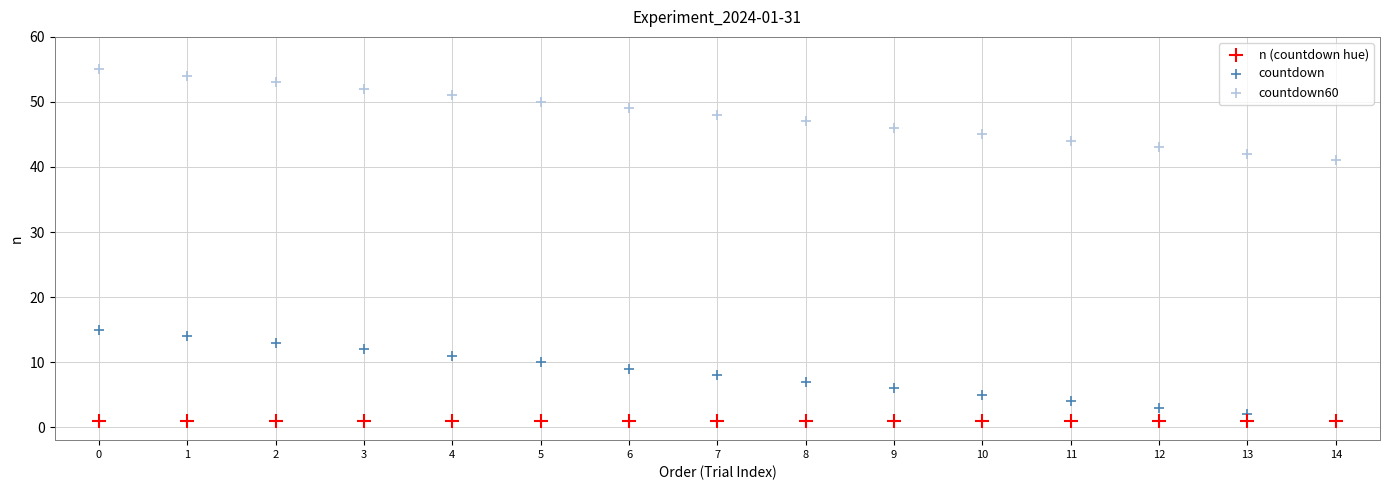

What are all the series names shown in the legend?

n (countdown hue), countdown, countdown60